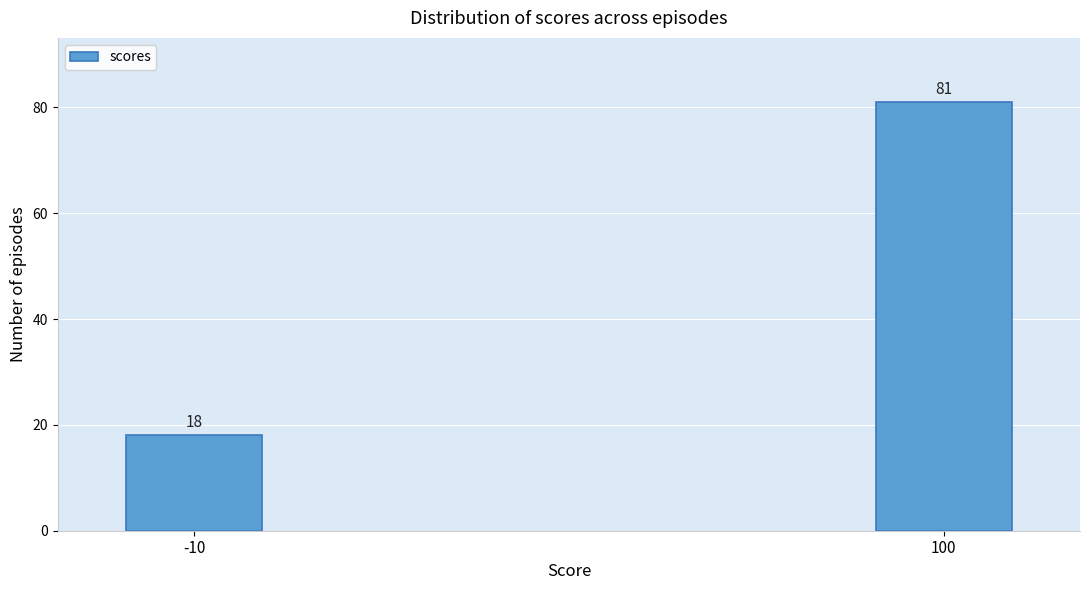

Reading left to right, list all the values displayed in this chart.

18	81